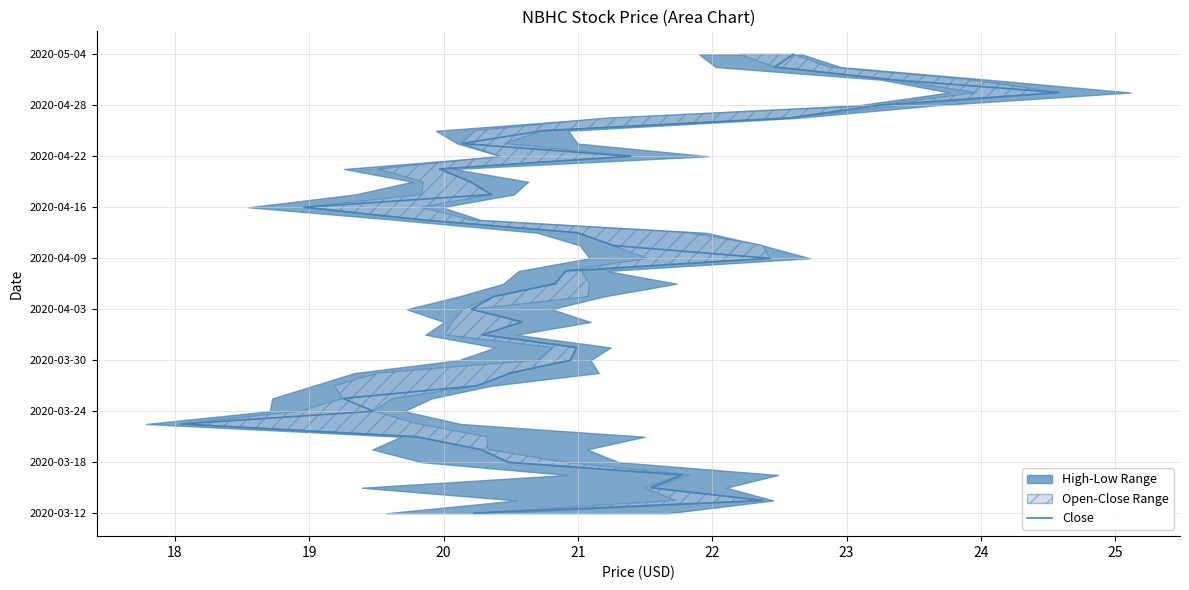

Does the chart have visible grid lines?

Yes